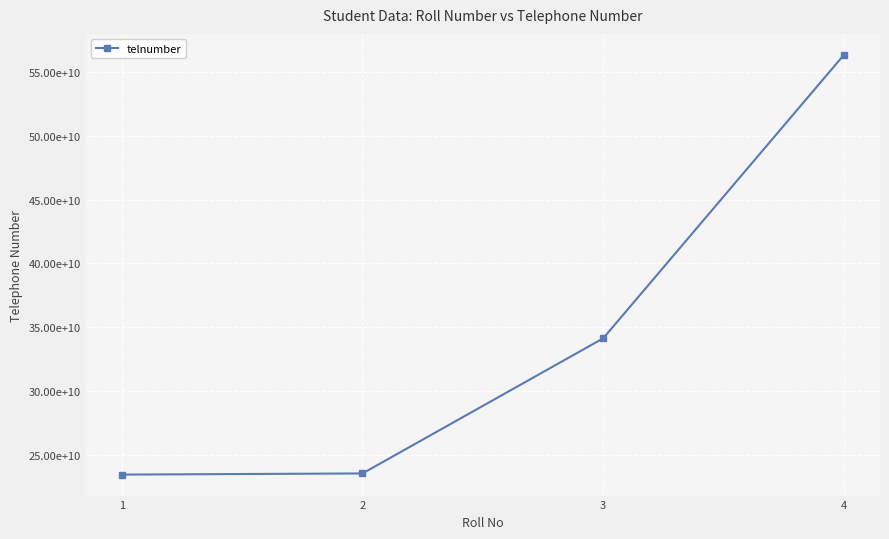

Does the chart have visible grid lines?

Yes